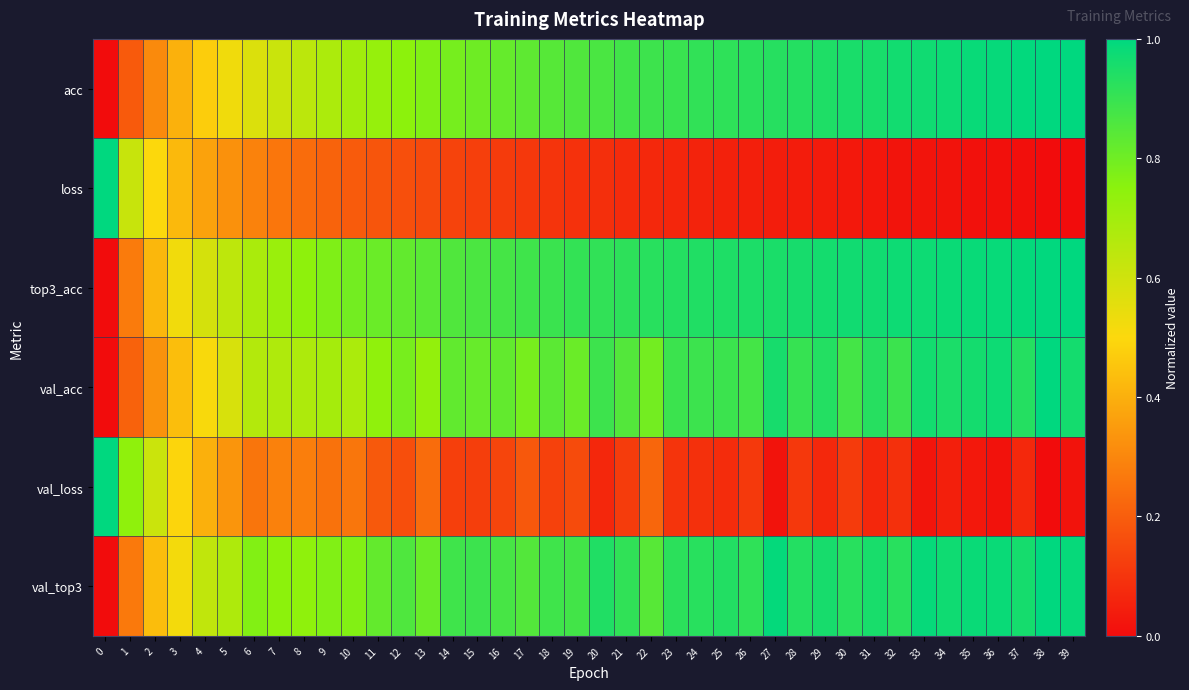

Which series has the largest range (max minus min)?

acc